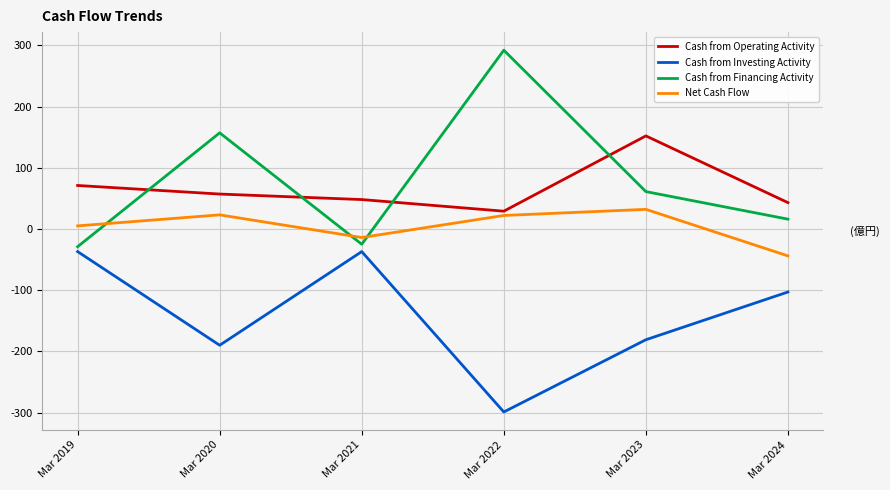

Which category has the lowest value across all series?

Mar 2022